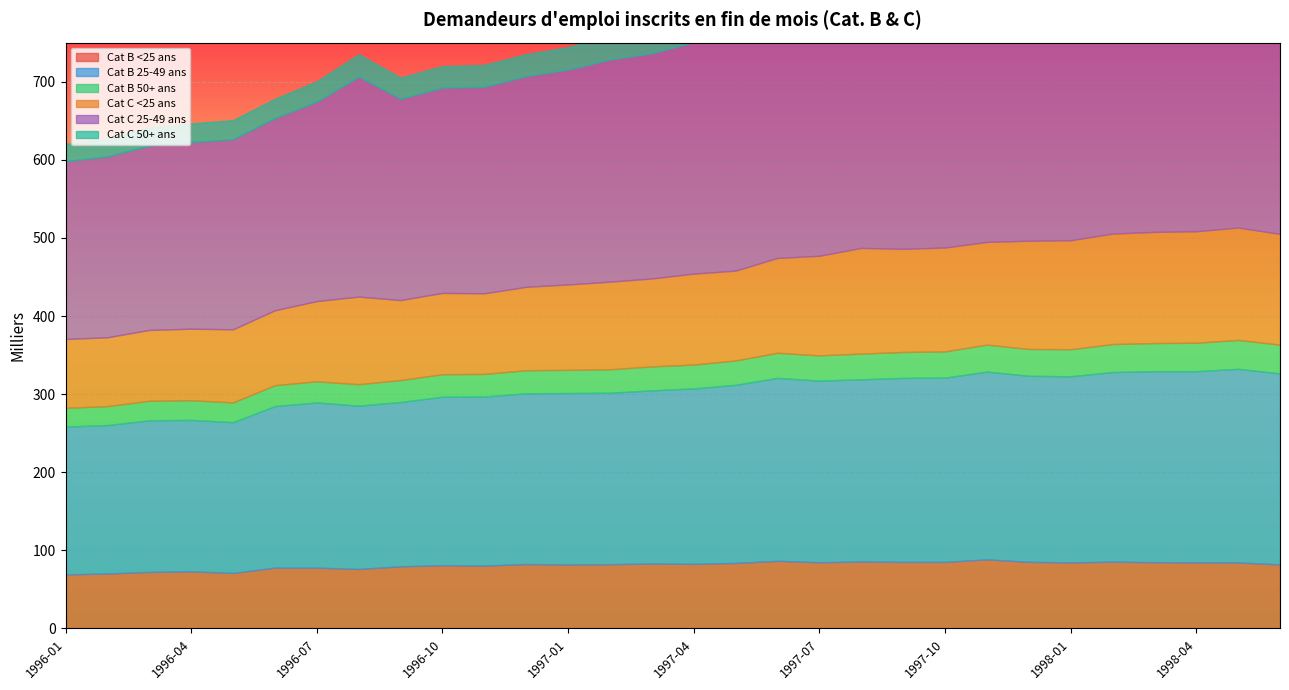

True or false: Cat C 25-49 ans and Cat B <25 ans intersect in this chart.

False